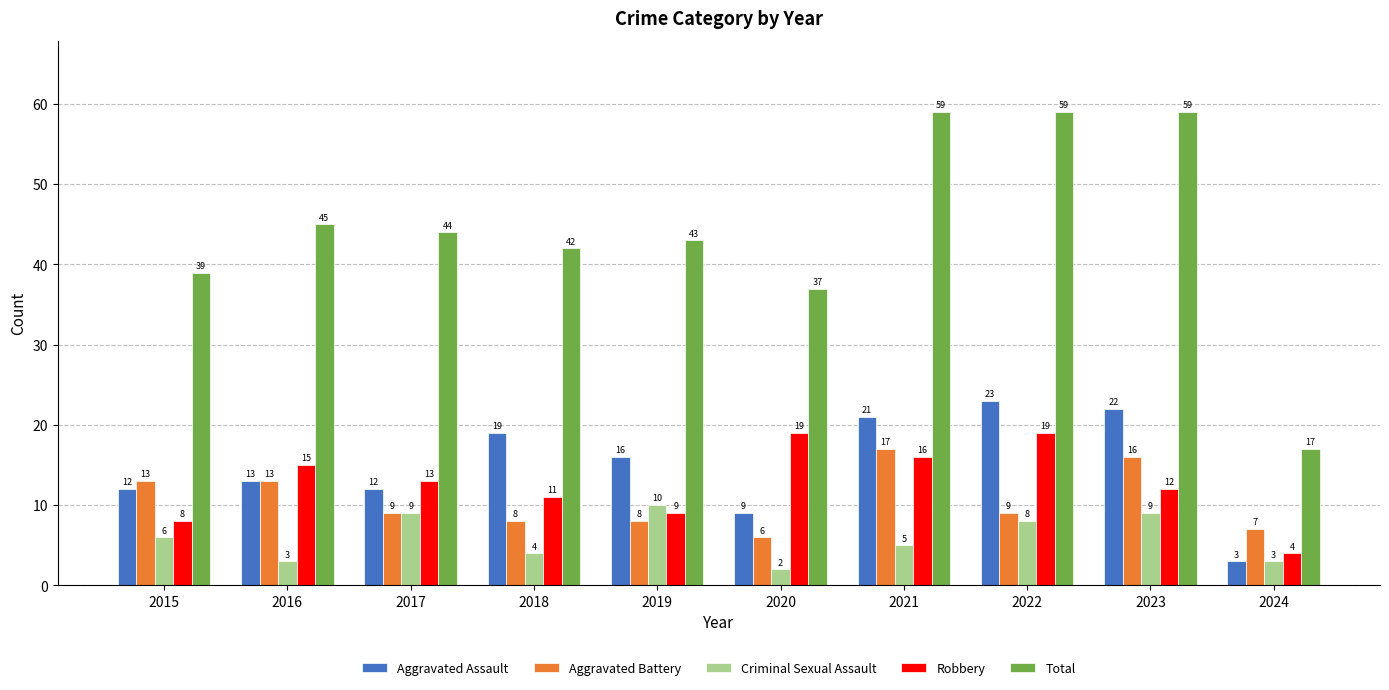

How many bars are there in total?

50